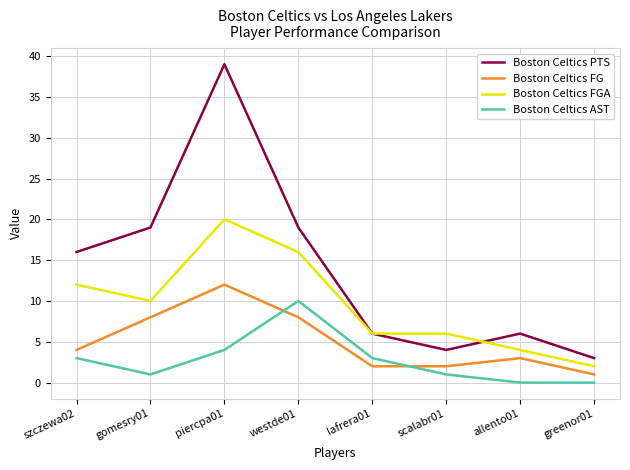

At which category is the sum across all series the highest?

piercpa01